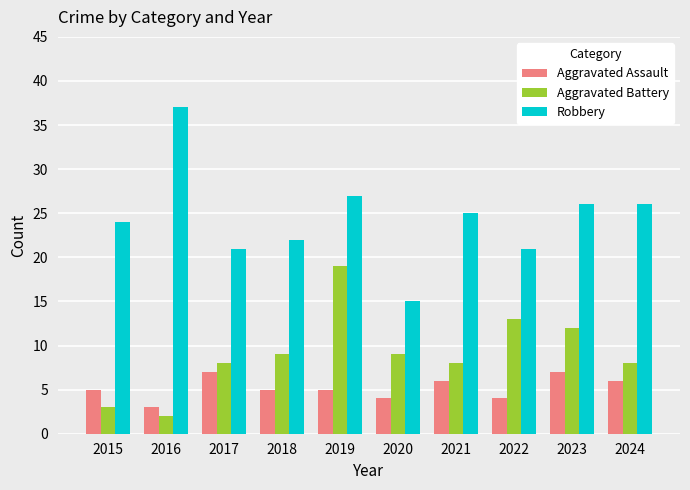

What is the difference between the highest and lowest values at 2016?

35